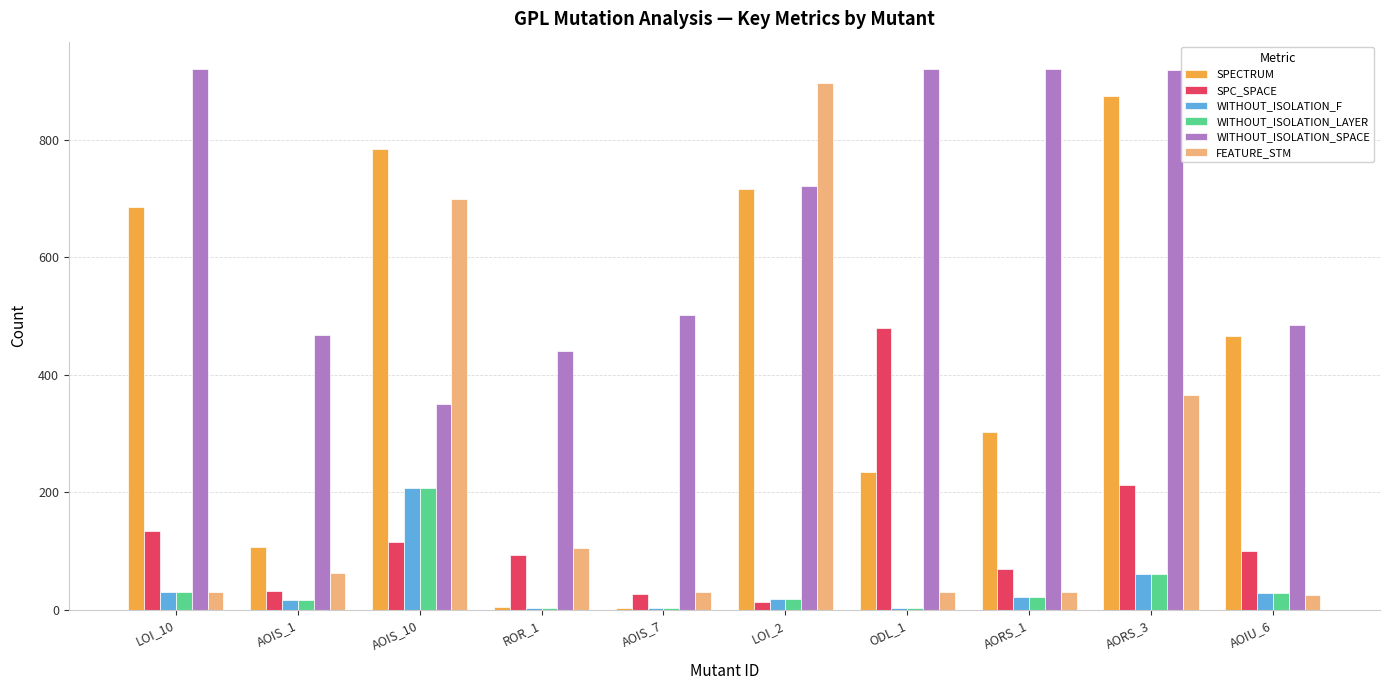

What is the difference between the second highest and second lowest values in the WITHOUT_ISOLATION_LAYER series?

57